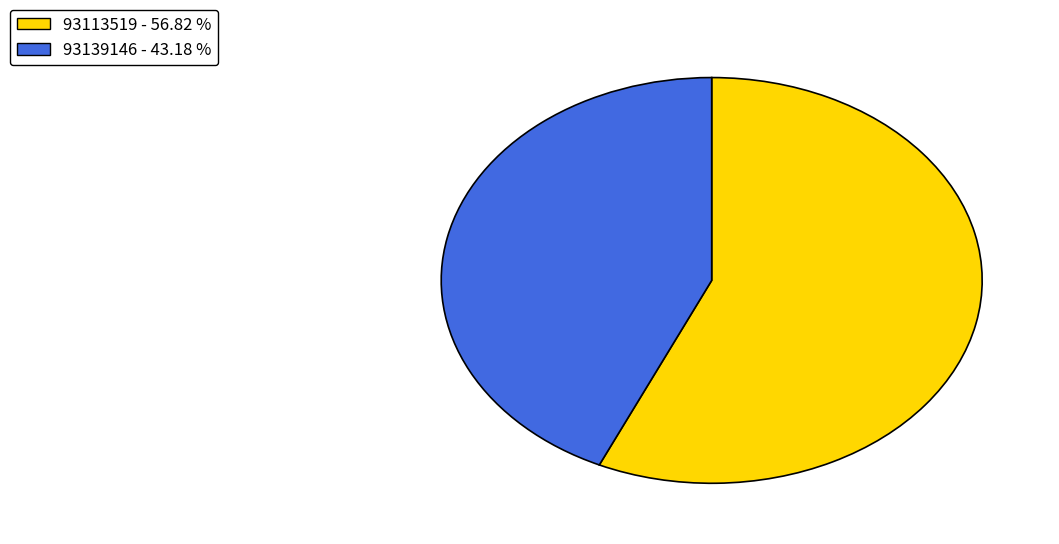

Do 93113519 - 56.82 % and 93139146 - 43.18 % together represent more than half of the pie?

Yes